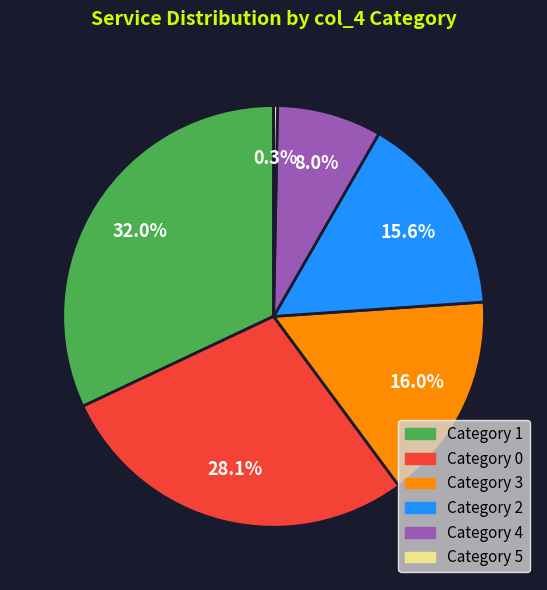

Combined, do Category 2 and Category 4 account for over 50%?

No